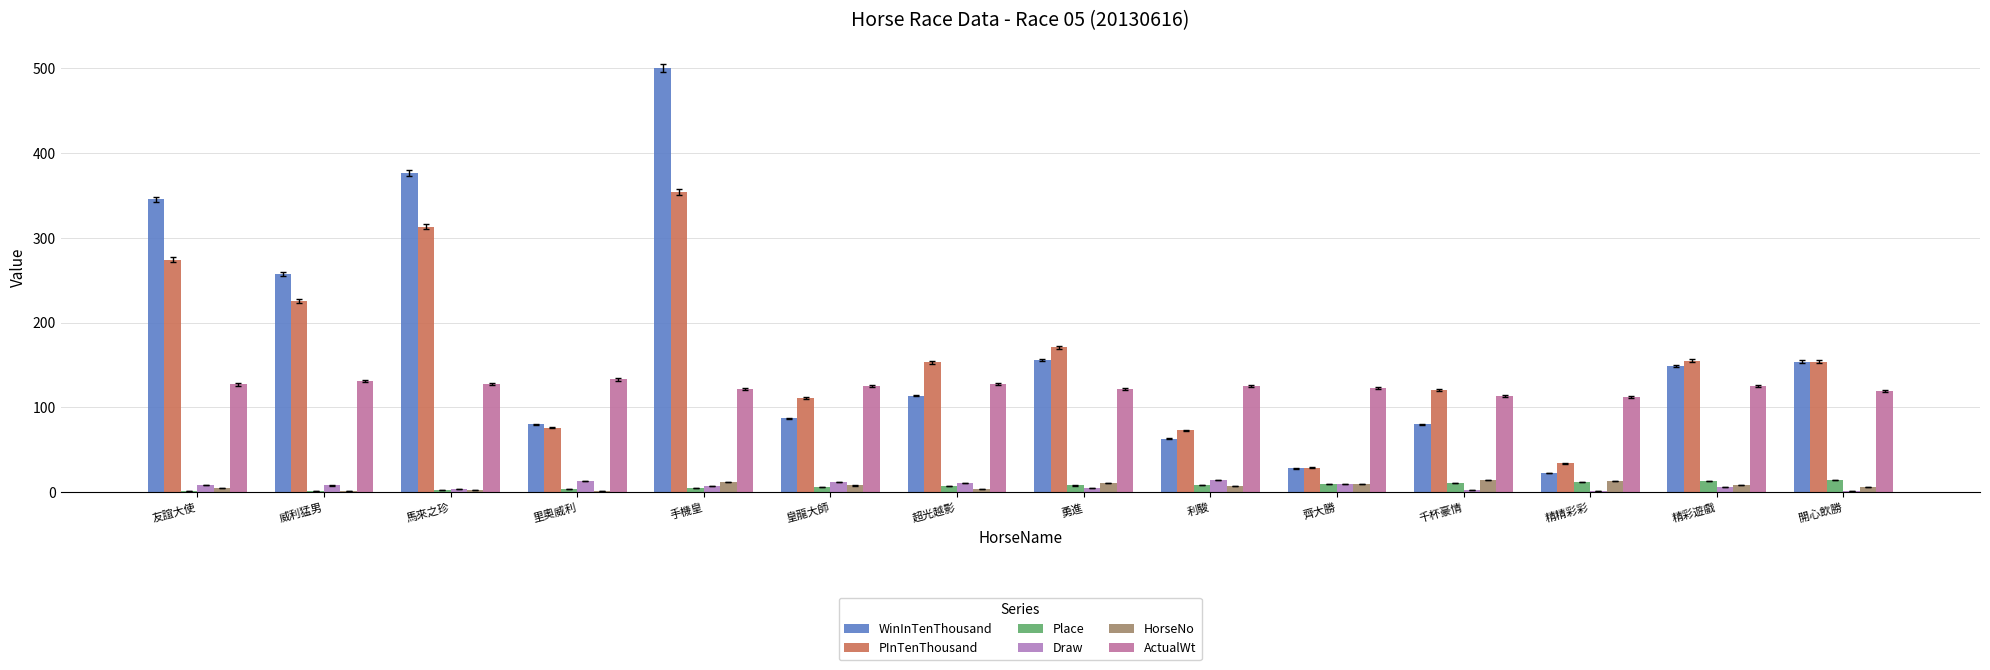

Reading left to right, what are all the values shown in this chart?

WinInTenThousand: 友誼大使=345	威利猛男=257	馬來之珍=376	里奧威利=80	手機皇=500	皇龍大師=87	超光越影=114	勇進=156	利駿=63	齊大勝=28	千杯豪情=80	精精彩彩=23	精彩遊戲=149	開心飲勝=154
PInTenThousand: 友誼大使=274	威利猛男=225	馬來之珍=313	里奧威利=76	手機皇=354	皇龍大師=111	超光越影=153	勇進=171	利駿=73	齊大勝=29	千杯豪情=120	精精彩彩=34	精彩遊戲=155	開心飲勝=154
Place: 友誼大使=1	威利猛男=2	馬來之珍=3	里奧威利=4	手機皇=5	皇龍大師=6	超光越影=7	勇進=8	利駿=9	齊大勝=10	千杯豪情=11	精精彩彩=12	精彩遊戲=13	開心飲勝=14
Draw: 友誼大使=9	威利猛男=8	馬來之珍=4	里奧威利=13	手機皇=7	皇龍大師=12	超光越影=11	勇進=5	利駿=14	齊大勝=10	千杯豪情=3	精精彩彩=1	精彩遊戲=6	開心飲勝=2
HorseNo: 友誼大使=5	威利猛男=1	馬來之珍=3	里奧威利=2	手機皇=12	皇龍大師=8	超光越影=4	勇進=11	利駿=7	齊大勝=10	千杯豪情=14	精精彩彩=13	精彩遊戲=9	開心飲勝=6
ActualWt: 友誼大使=127	威利猛男=131	馬來之珍=128	里奧威利=133	手機皇=122	皇龍大師=125	超光越影=128	勇進=122	利駿=125	齊大勝=123	千杯豪情=113	精精彩彩=112	精彩遊戲=125	開心飲勝=119